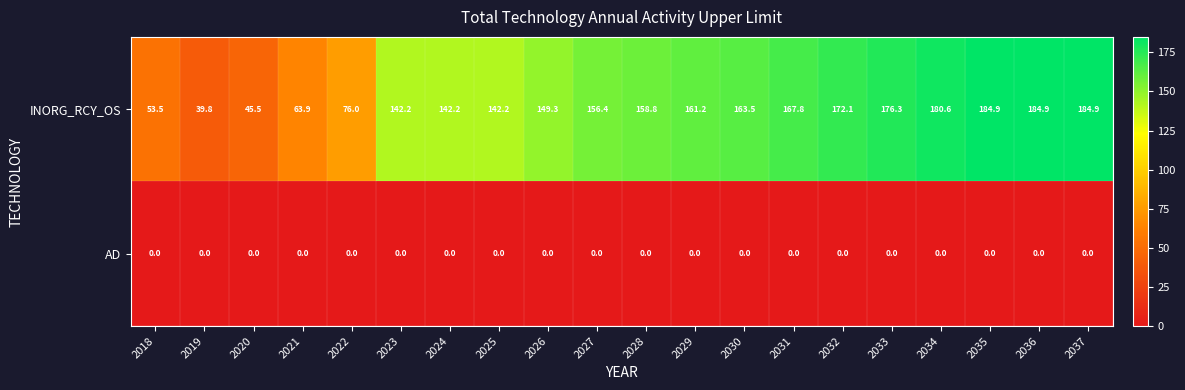

What is the greatest value displayed?

184.9